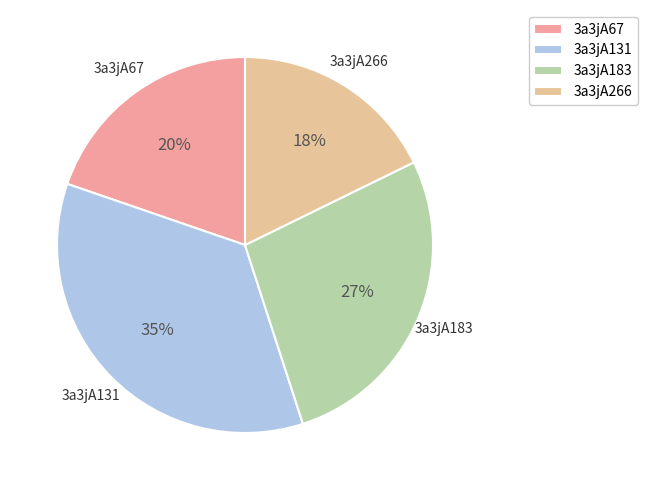

Between 3a3jA131 and 3a3jA266, which is larger?

3a3jA131